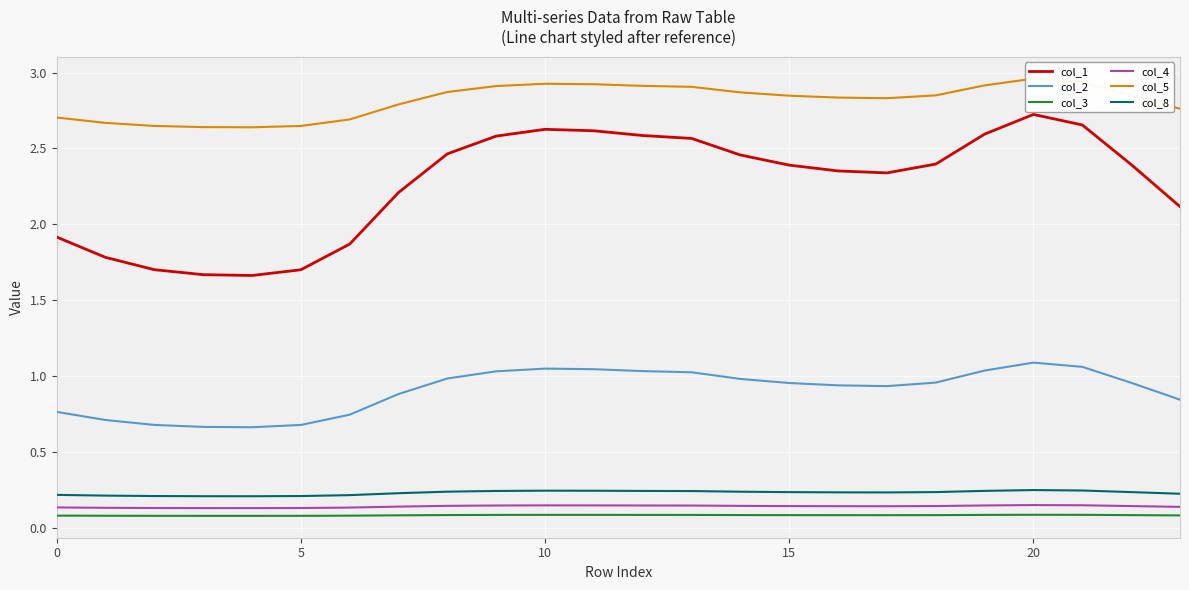

What value does the col_1 series have at 22?

2.4